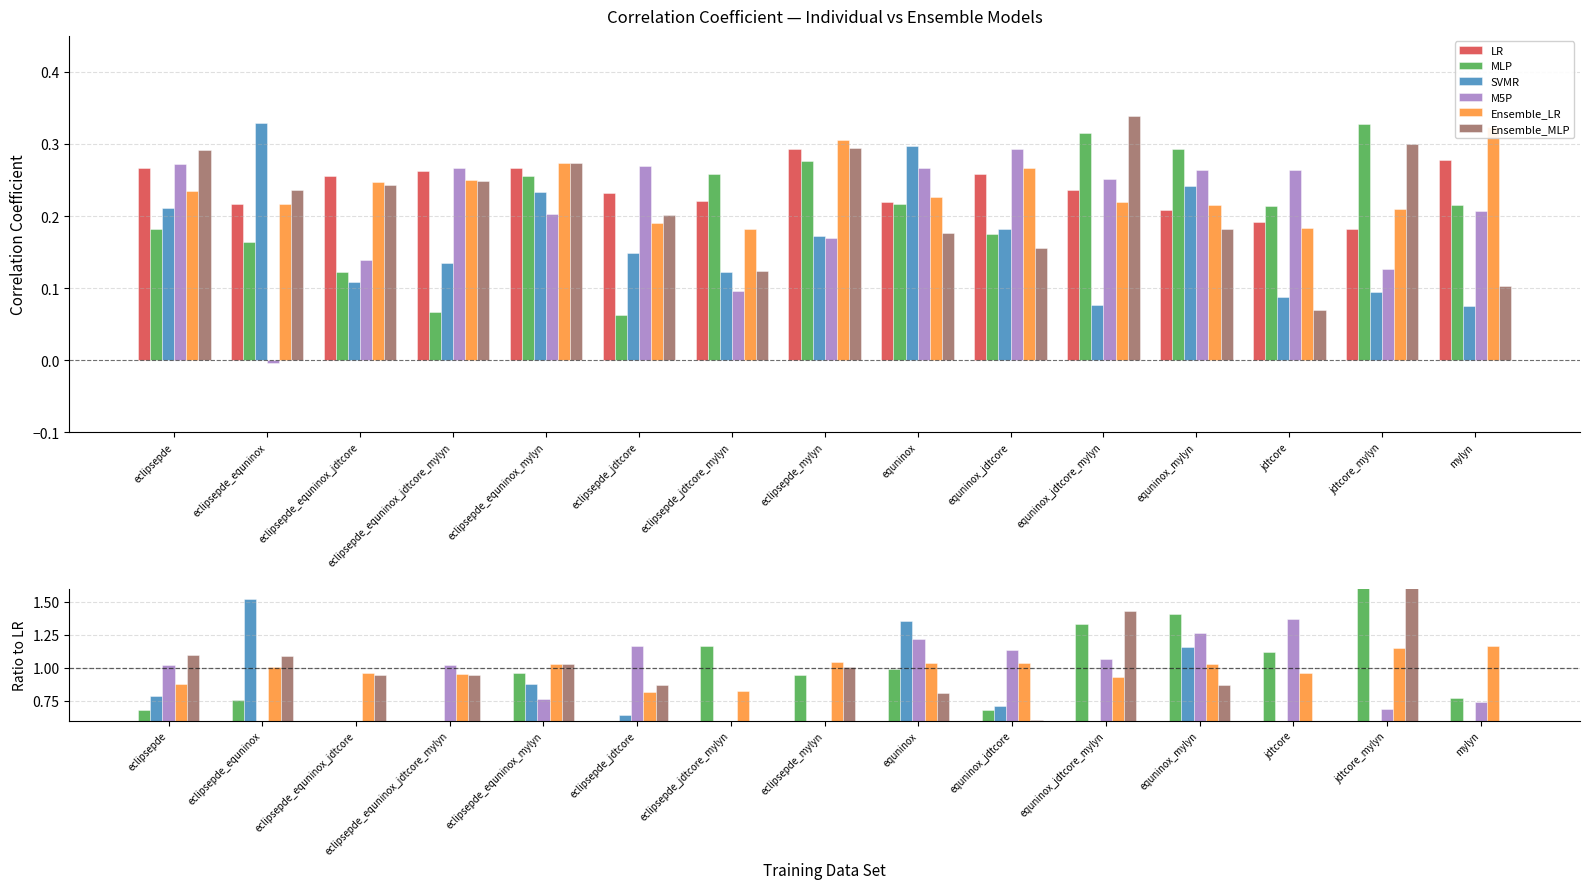

How many series are shown in this chart?

6